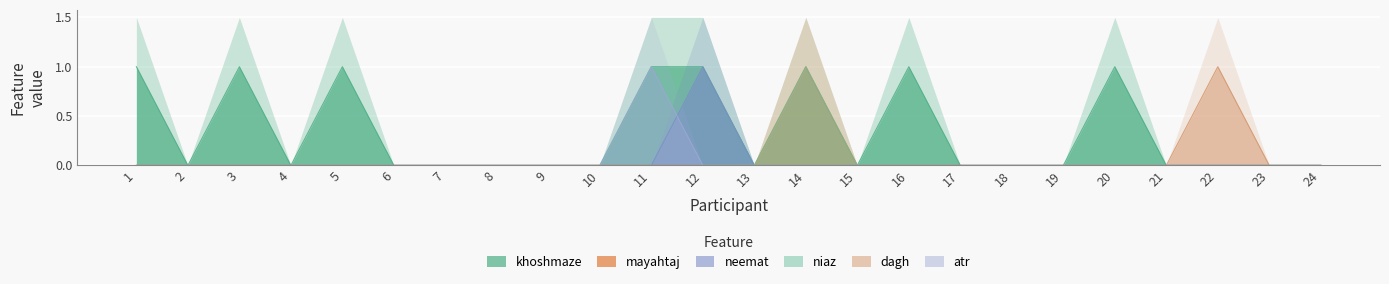

The dagh series shows -1 at 7. True or false?

False